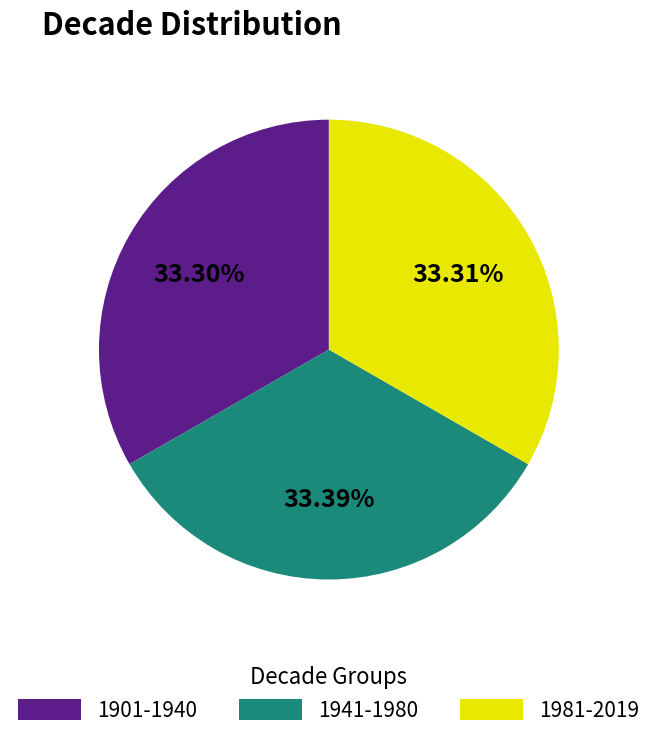

Does 1901-1940 represent more than half of the total?

No